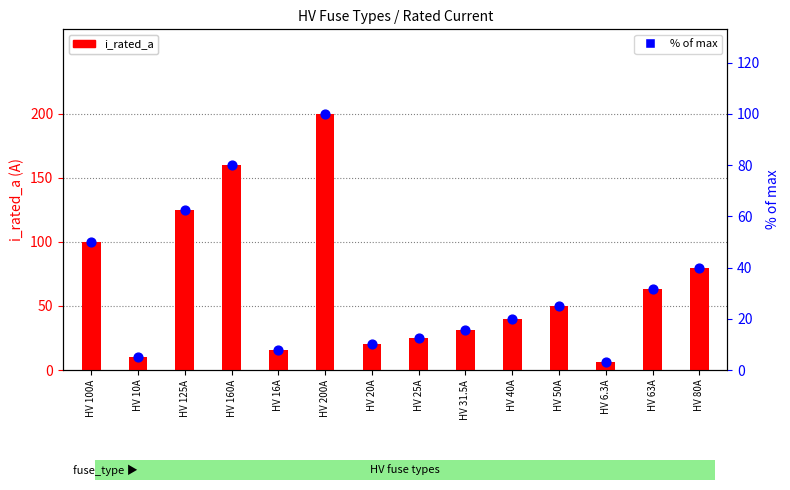

Which series reaches the maximum Y coordinate?

i_rated_a